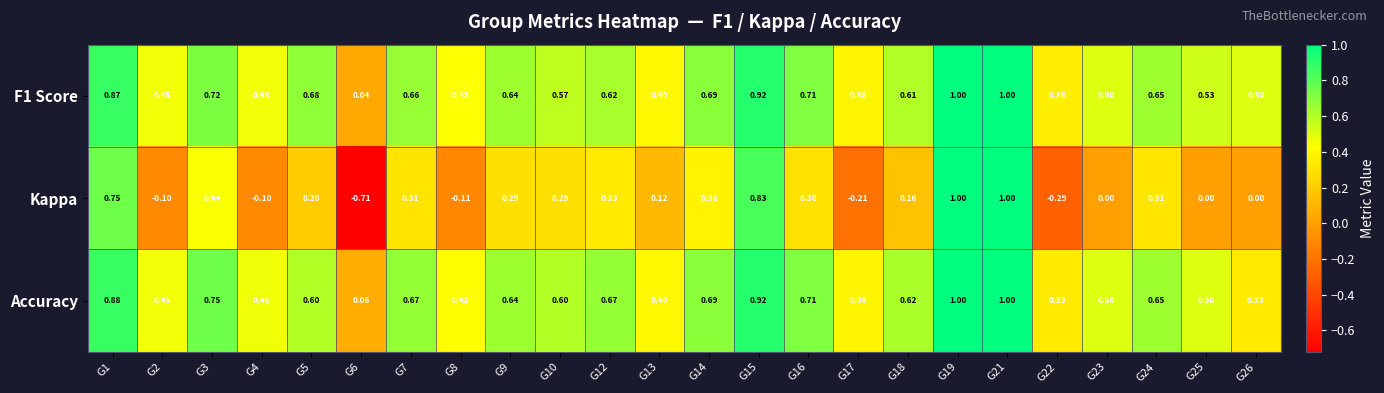

How many categories are shown in the chart?

24